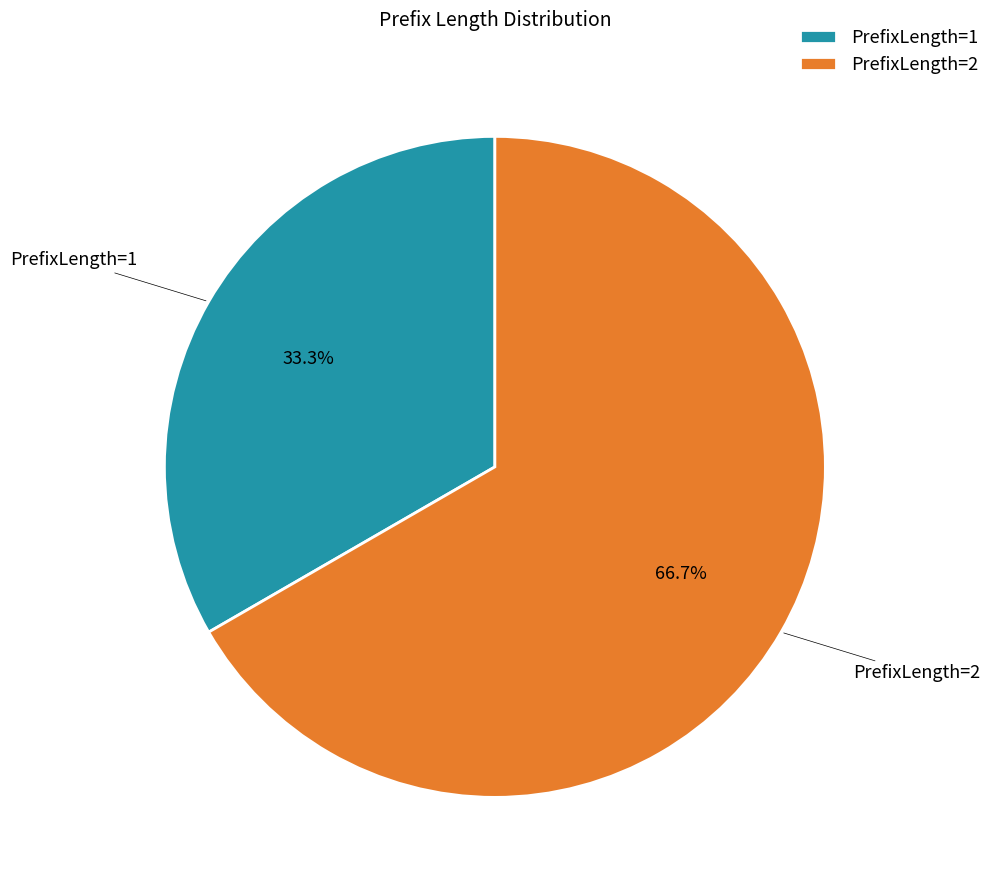

To the nearest percent, what portion does PrefixLength=2 represent?

67%